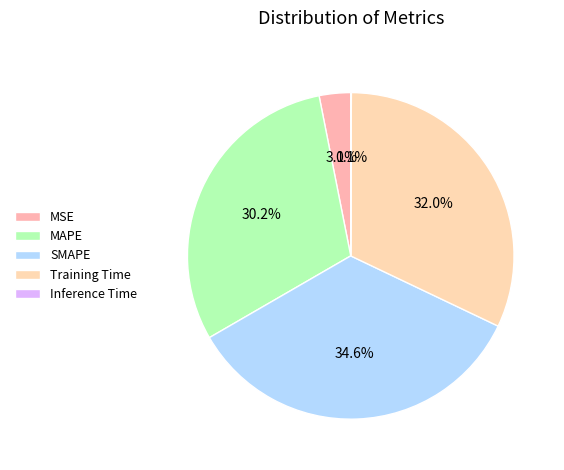

How many segments does this pie chart have?

5